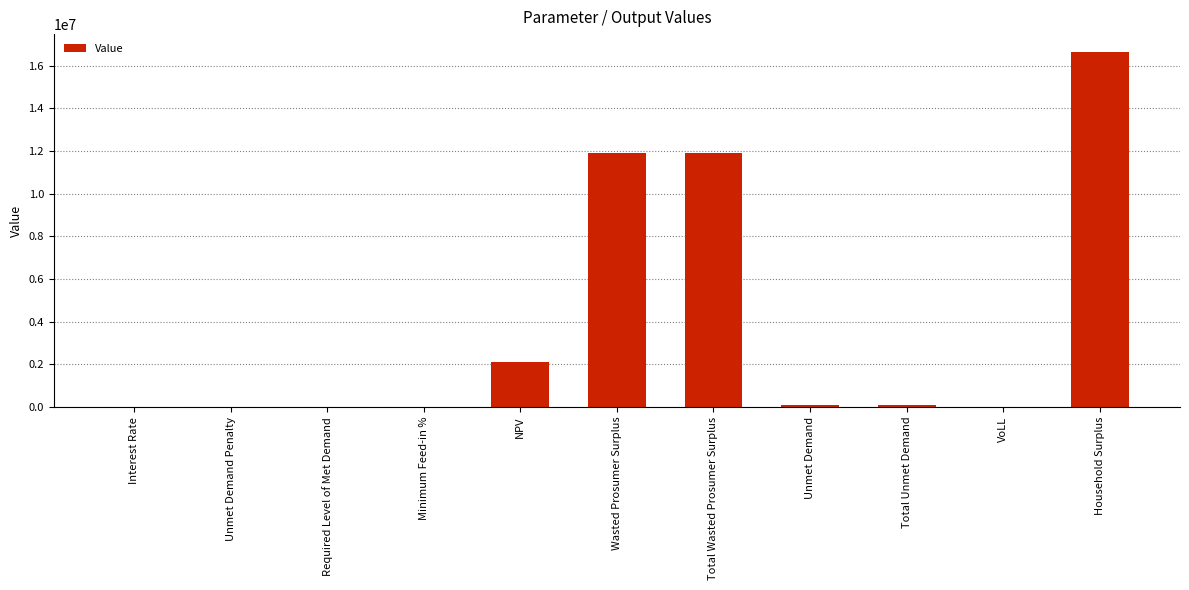

What is the maximum value shown in the chart?

16639563.3